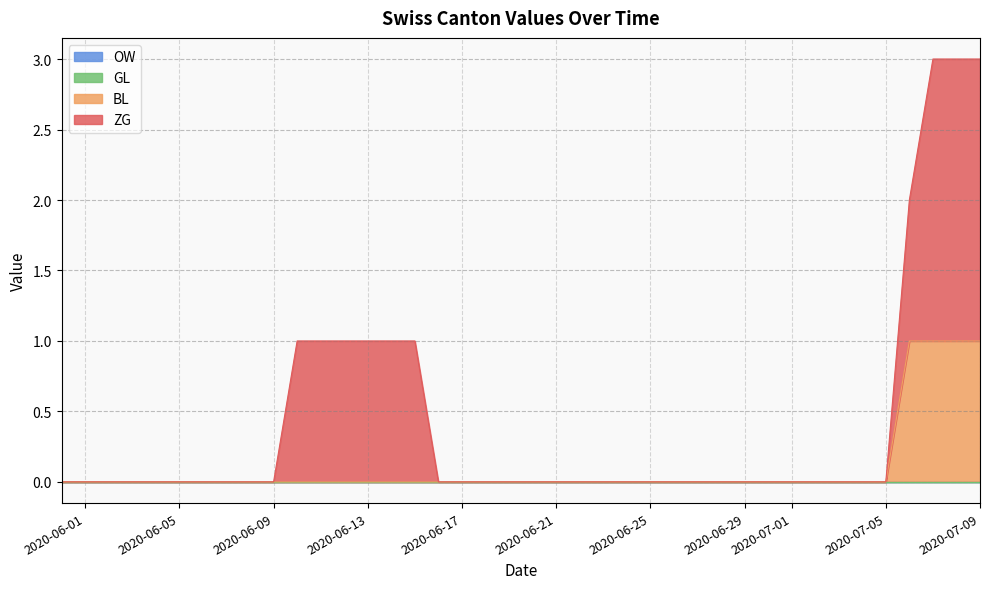

True or false: OW has more than 2 interior local peaks.

False